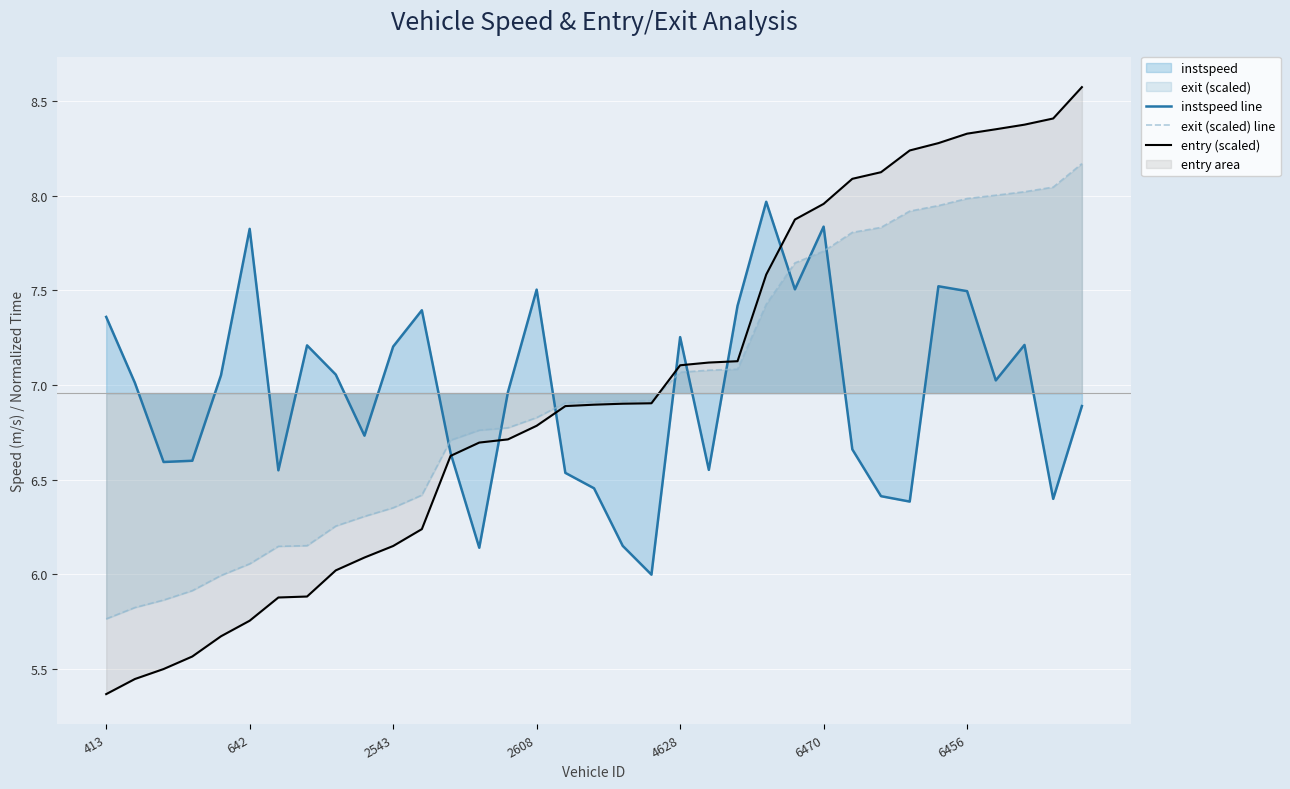

Which series has the widest spread of values?

entry (scaled)